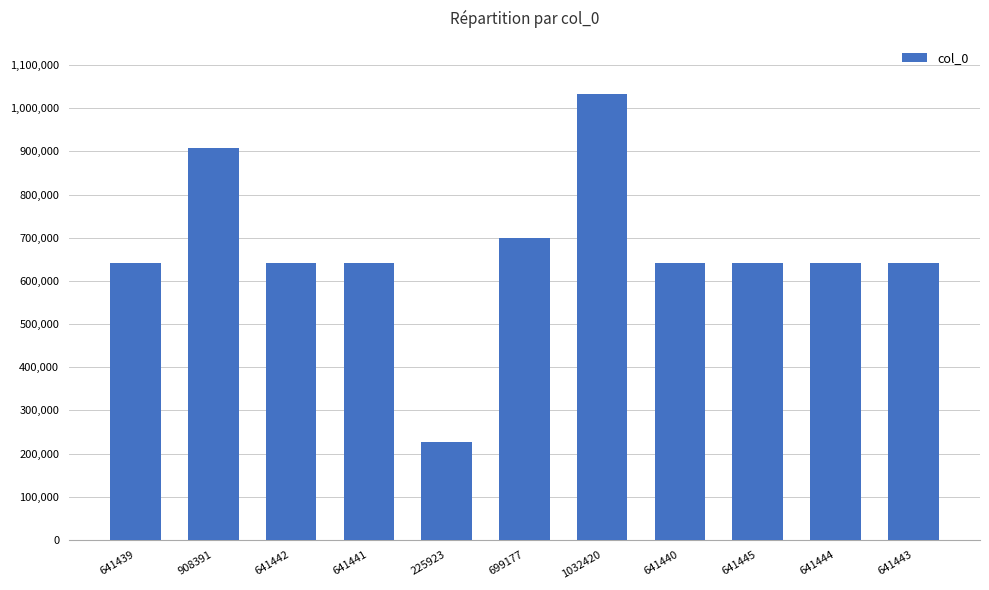

What is the sum of all values?

7356005